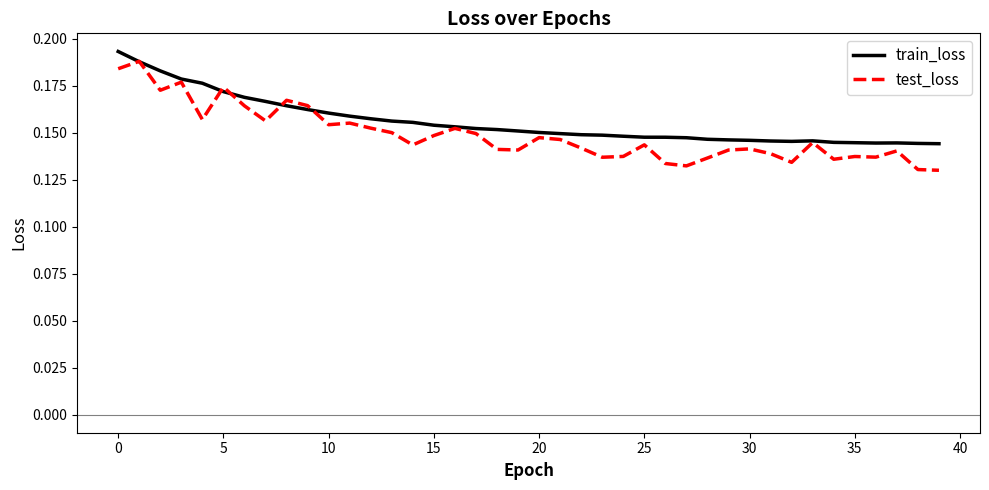

Which series has the widest spread of values?

test_loss